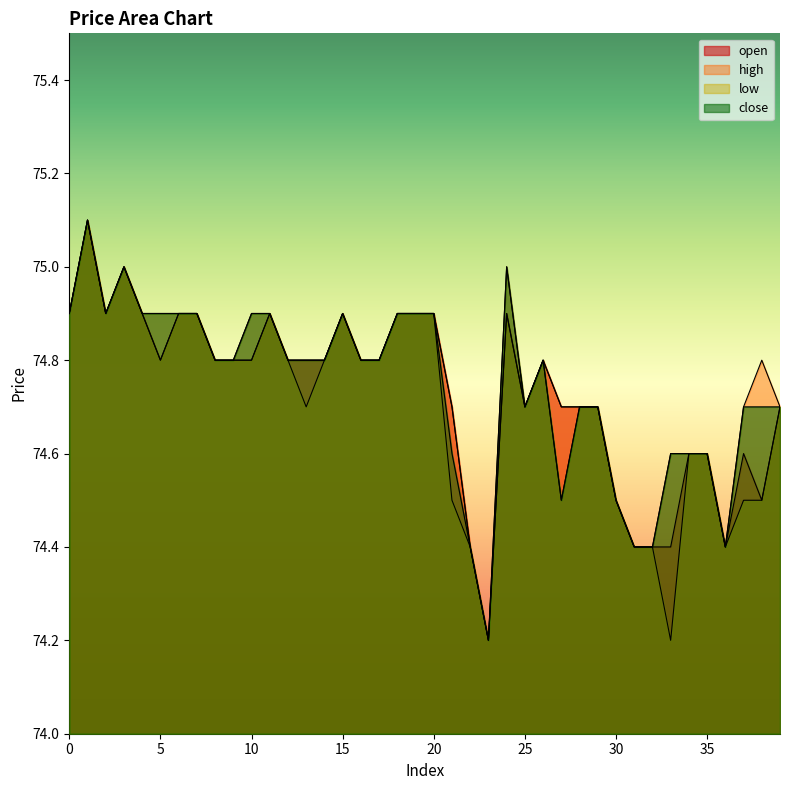

What is the maximum value for close?

75.1